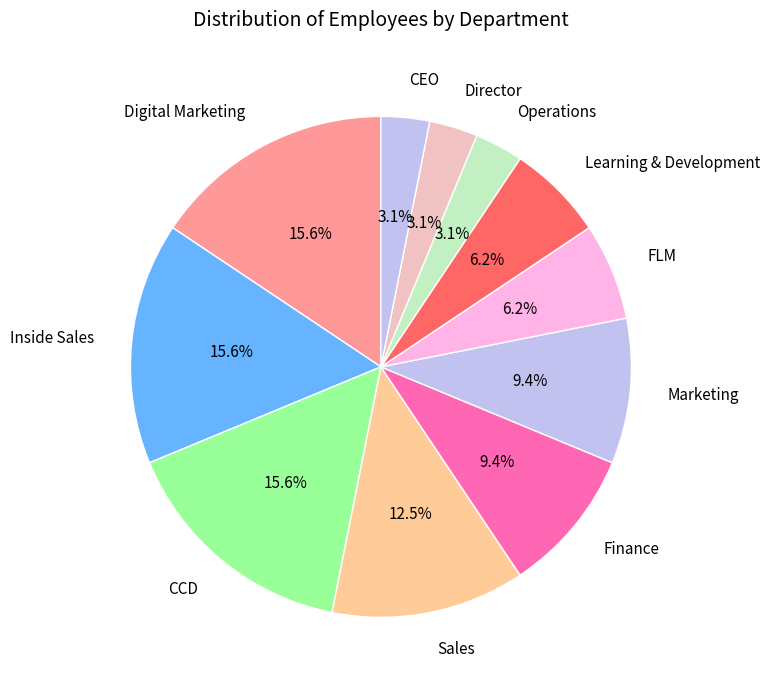

To the nearest percent, what portion does Marketing represent?

9%